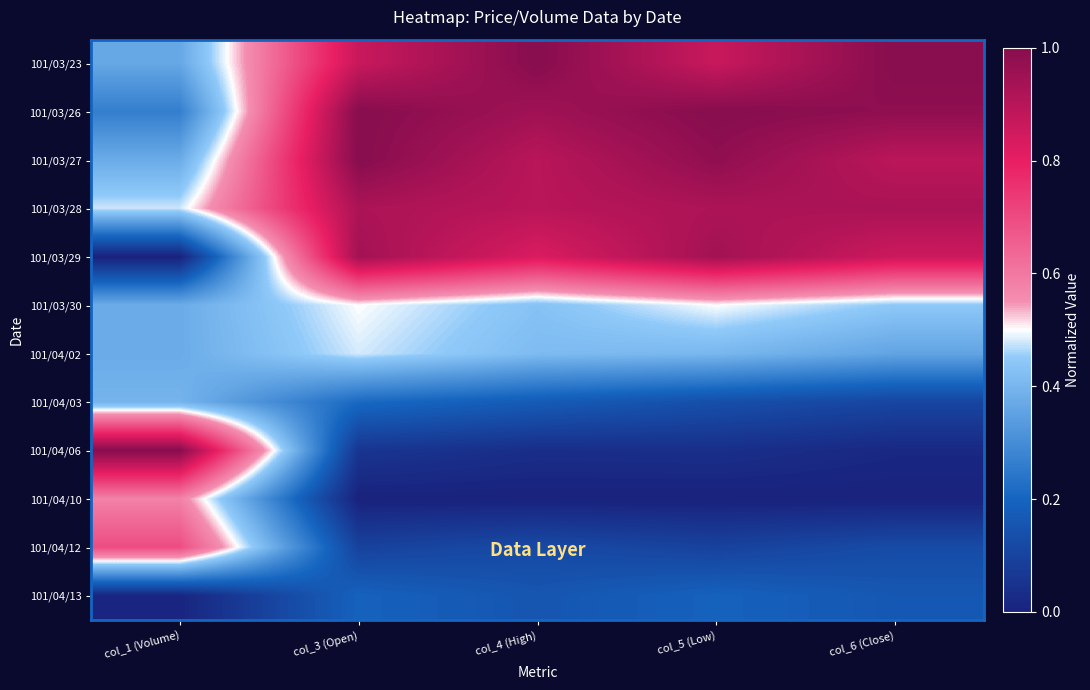

List the series in order of their peak value, highest first.

101/03/23, 101/03/26, 101/03/27, 101/04/06, 101/03/29, 101/03/28, 101/04/12, 101/04/10, 101/03/30, 101/04/02, 101/04/03, 101/04/13